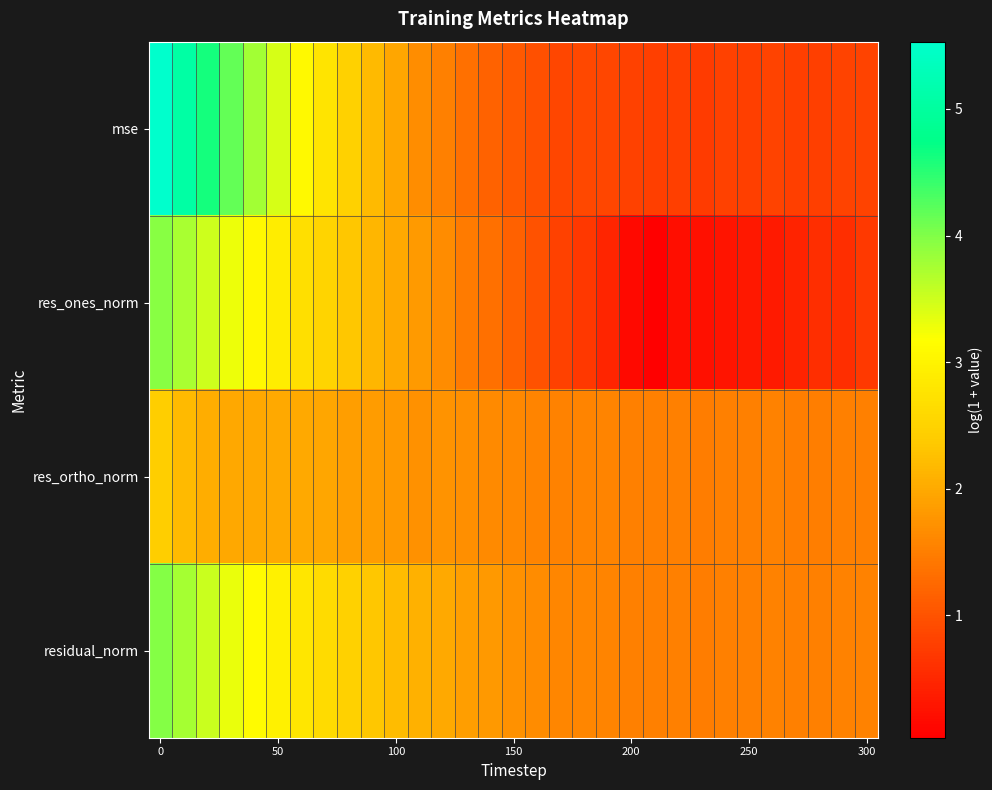

Reading left to right, extract all data points from this chart.

row_0: 5.5	5.1	4.6	4.2	3.8	3.4	3.1	2.8	2.5	2.2	2.0	1.7	1.5	1.3	1.2	1.1	1.0	0.9	0.9	0.8	0.8	0.8	0.8	0.7	0.8	0.8	0.8	0.8	0.8	0.8	0.8
row_1: 4.0	3.7	3.5	3.3	3.1	2.9	2.7	2.5	2.3	2.2	2.0	1.8	1.6	1.5	1.3	1.2	1.0	0.8	0.7	0.5	0.1	0.0	0.2	0.2	0.3	0.3	0.3	0.5	0.6	0.6	0.7
row_2: 2.4	2.2	2.0	2.0	2.0	2.0	2.0	1.9	1.9	1.8	1.8	1.7	1.7	1.7	1.6	1.6	1.6	1.5	1.6	1.6	1.5	1.5	1.5	1.5	1.5	1.5	1.5	1.5	1.5	1.5	1.5
row_3: 4.0	3.8	3.5	3.3	3.1	3.0	2.8	2.6	2.5	2.3	2.2	2.1	2.0	1.9	1.8	1.7	1.6	1.6	1.6	1.6	1.5	1.5	1.5	1.5	1.5	1.5	1.5	1.5	1.5	1.6	1.6